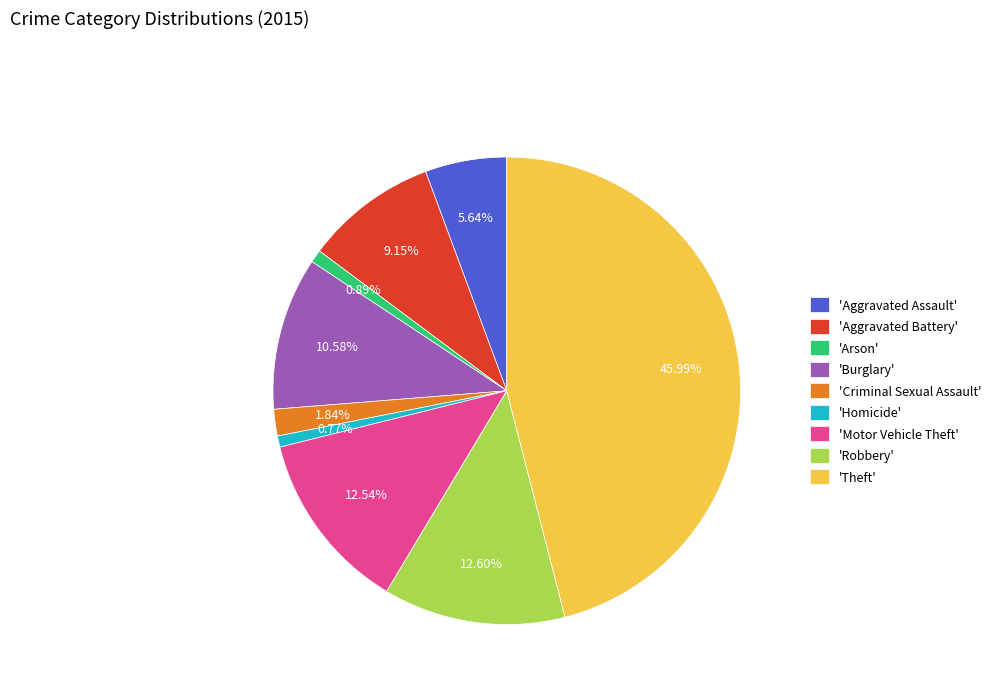

Combined, do 'Motor Vehicle Theft' and 'Aggravated Assault' account for over 50%?

No